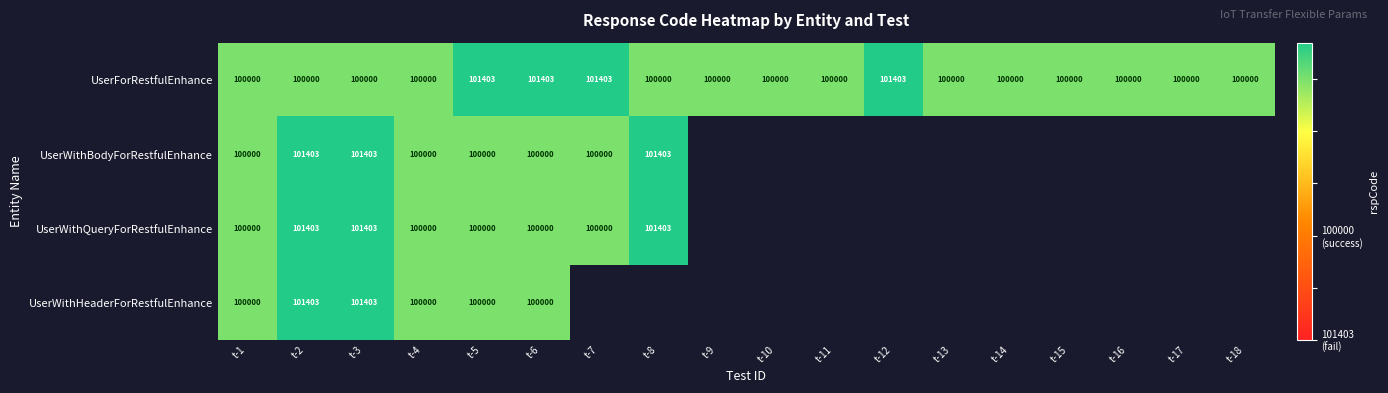

The UserWithBodyForRestfulEnhance series shows 142566 at t-8. True or false?

False